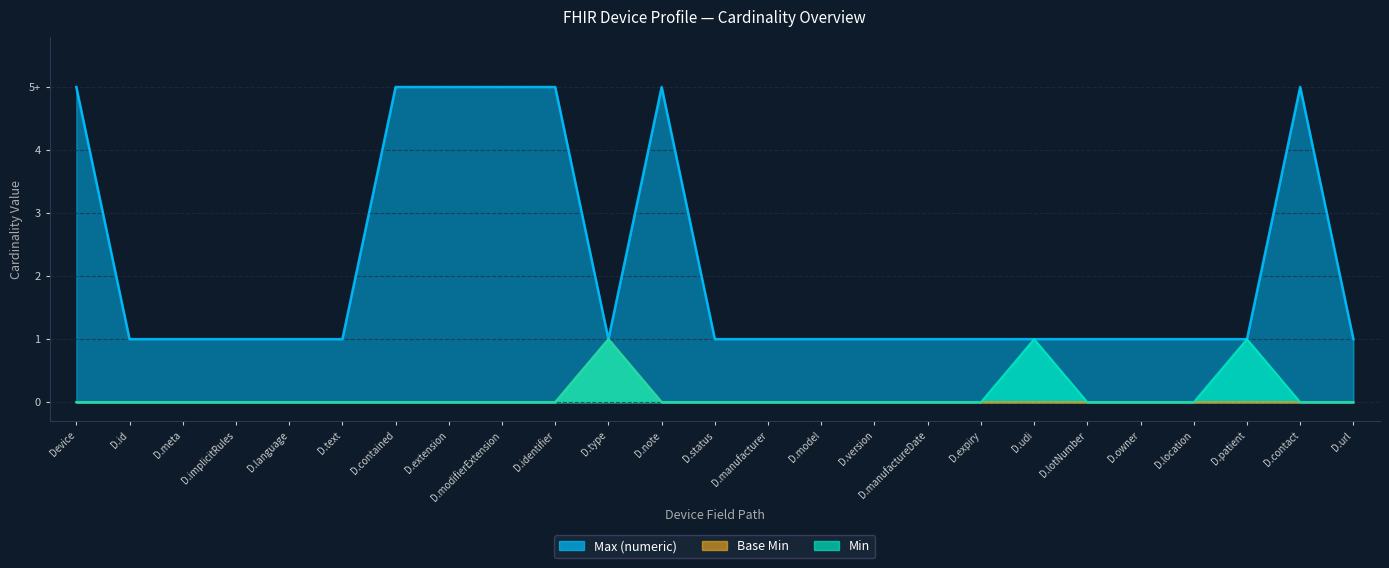

At which label is Min closest to 0?

Device